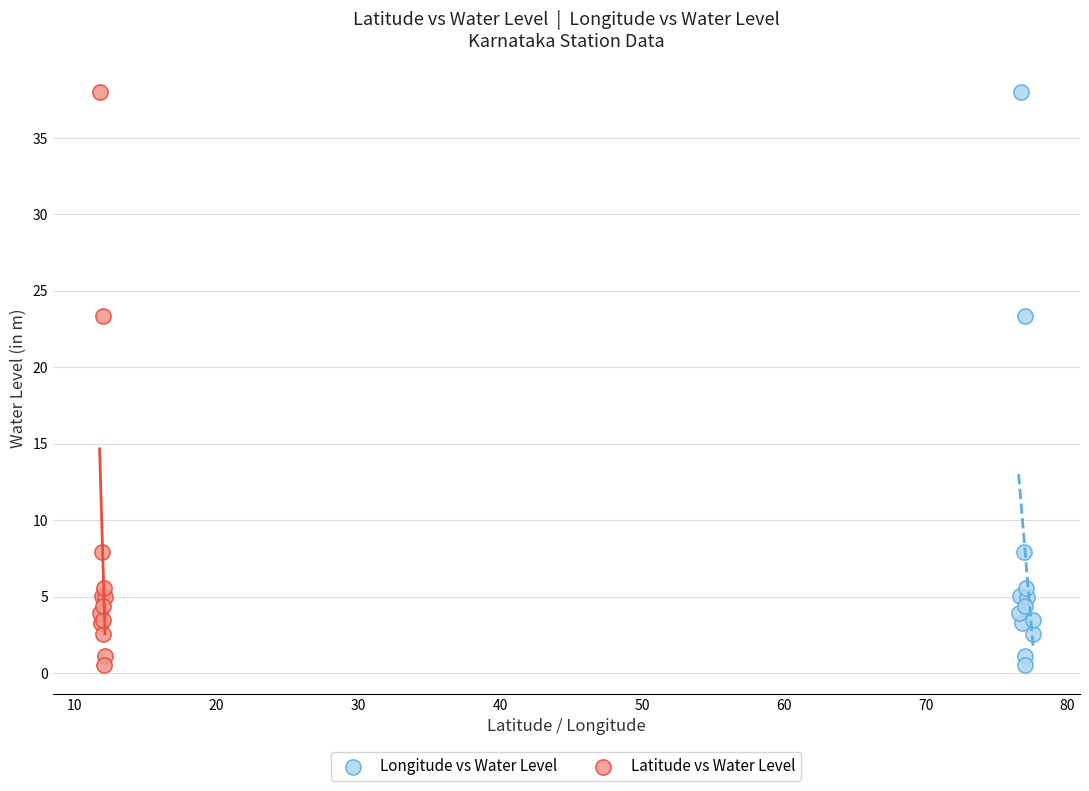

What are all the series names shown in the legend?

Longitude vs Water Level, Latitude vs Water Level